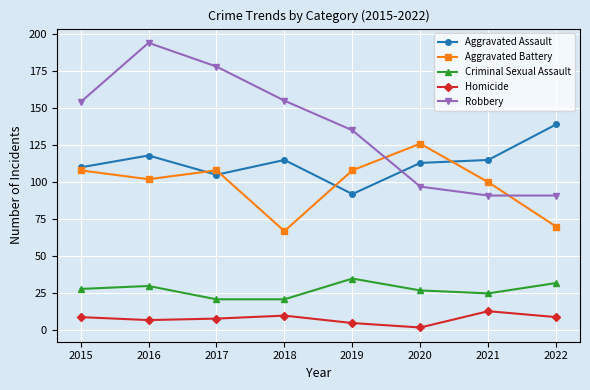

Where is Robbery nearest to the value 142?

2019